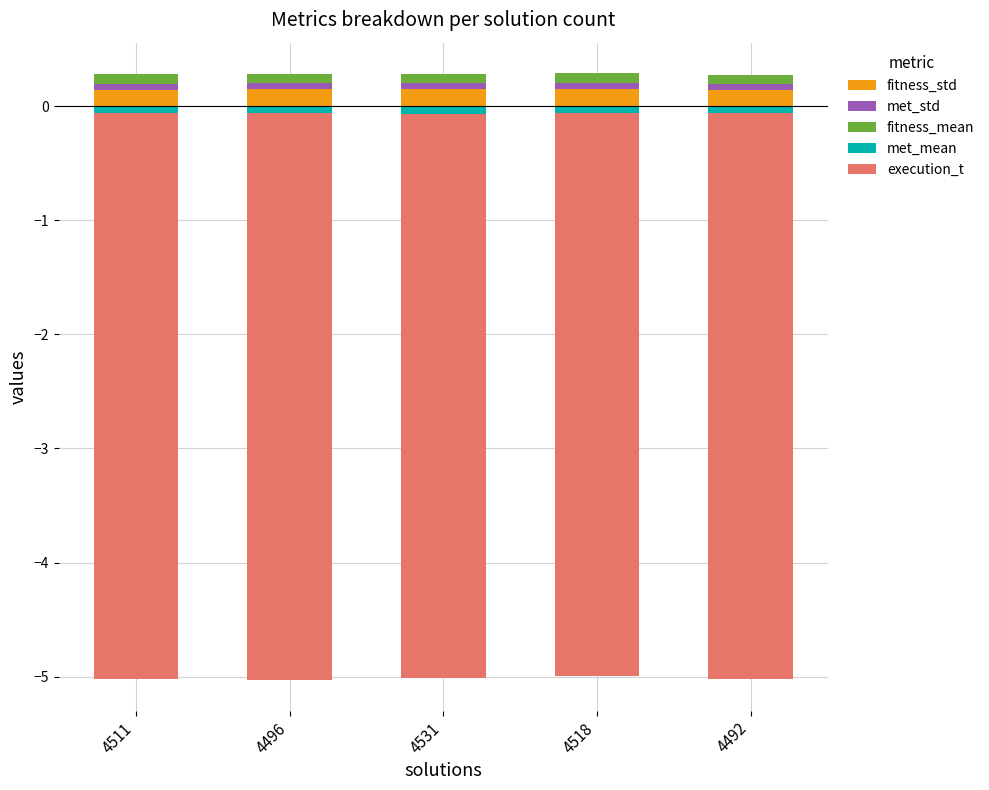

Reading left to right, what are all the values shown in this chart?

fitness_std: 0.1	0.1	0.1	0.2	0.1
met_std: 0.1	0.1	0.1	0.1	0.1
fitness_mean: 0.1	0.1	0.1	0.1	0.1
met_mean: -0.1	-0.1	-0.1	-0.1	-0.1
execution_t: -5.0	-5.0	-4.9	-4.9	-5.0